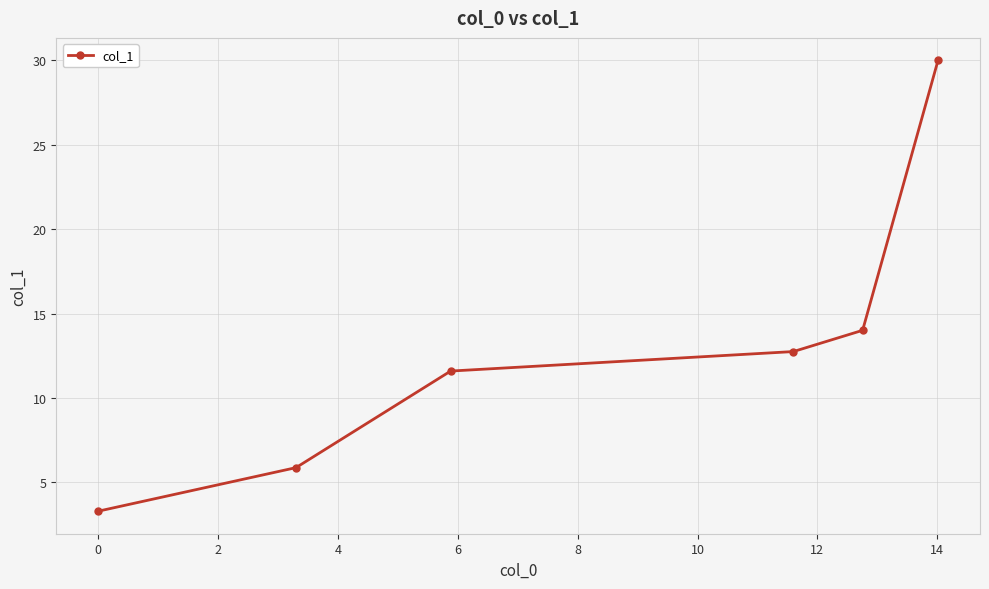

How many categories are shown in the chart?

6